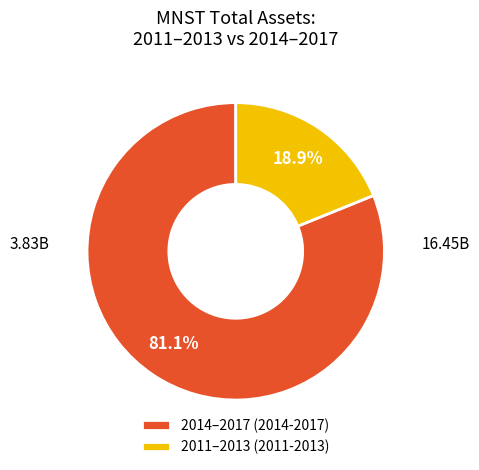

What is the largest slice in the pie chart?

2014–2017 (2014-2017)